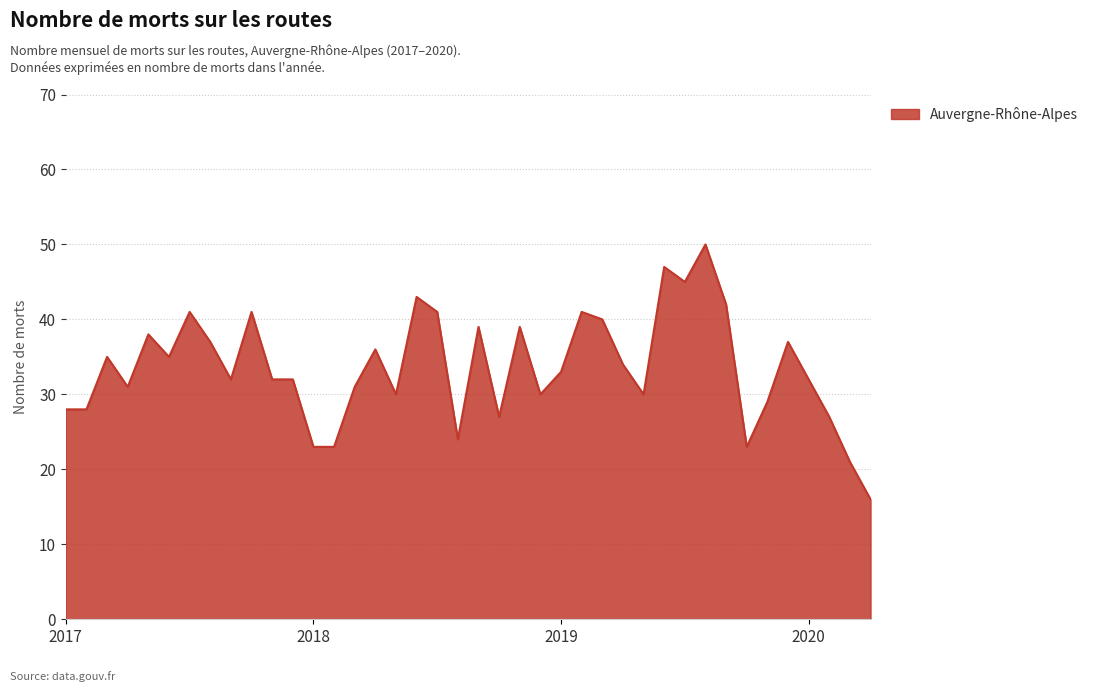

Does the chart display data point markers on the line(s)?

No